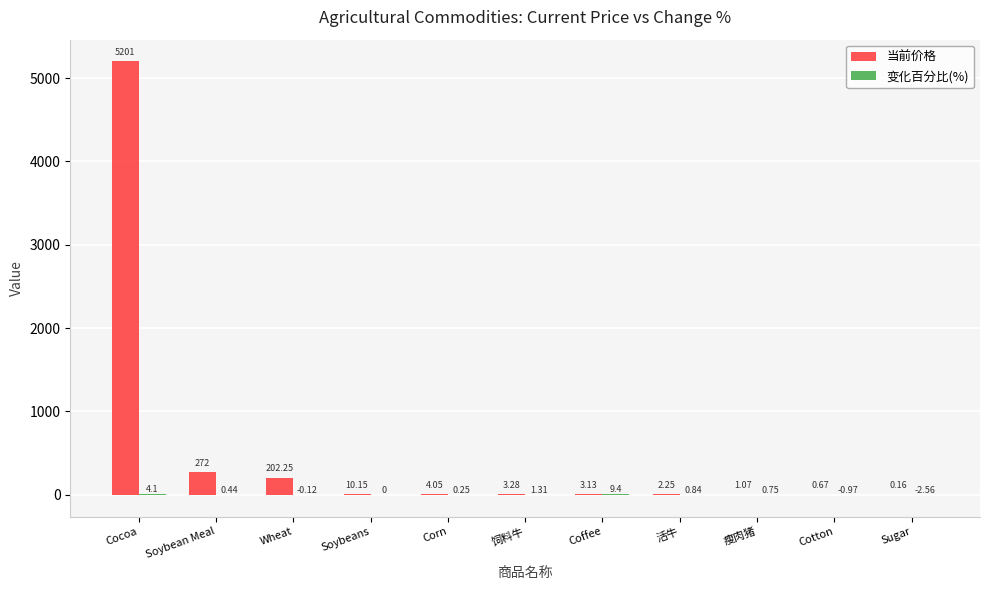

At which category is the sum across all series the highest?

Cocoa